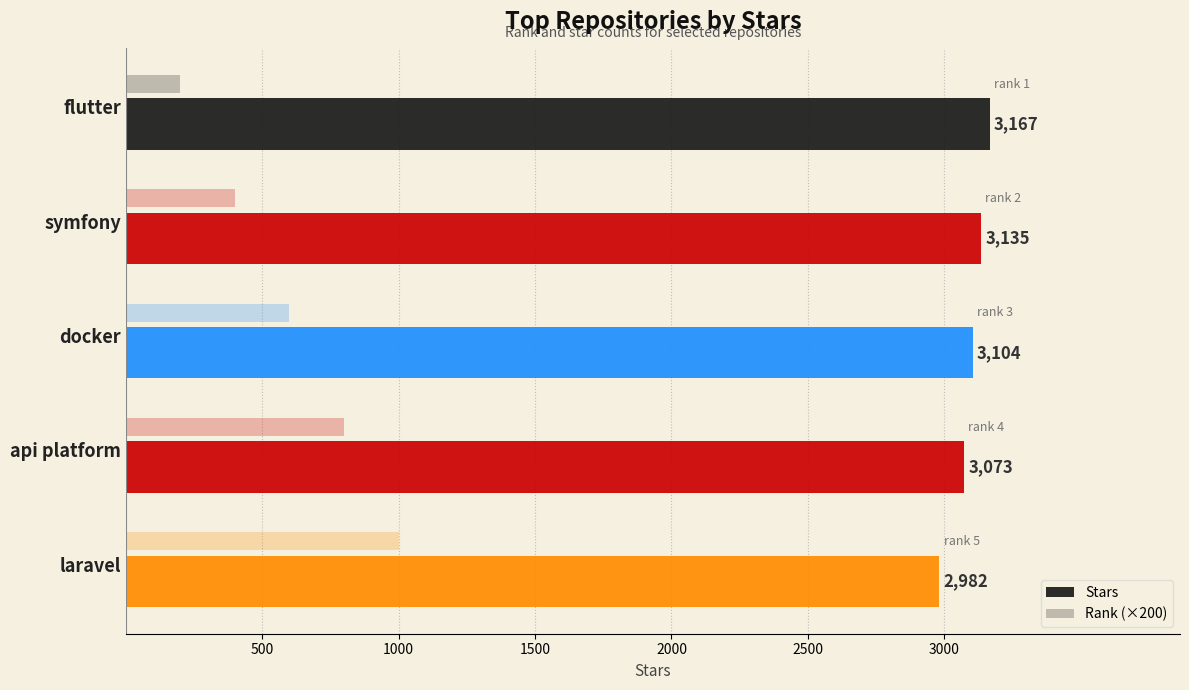

How many data points does each series have?

5